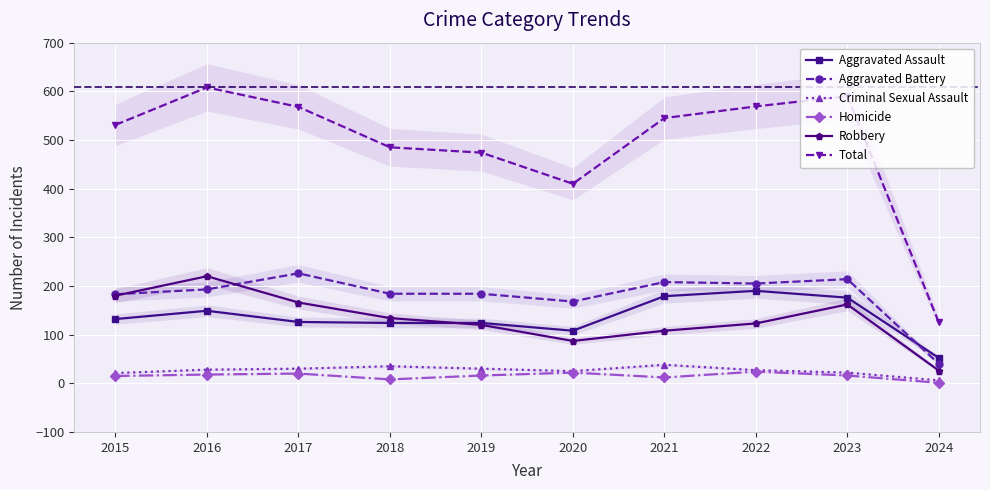

What is the spread (max minus min) of values at 2022?

545